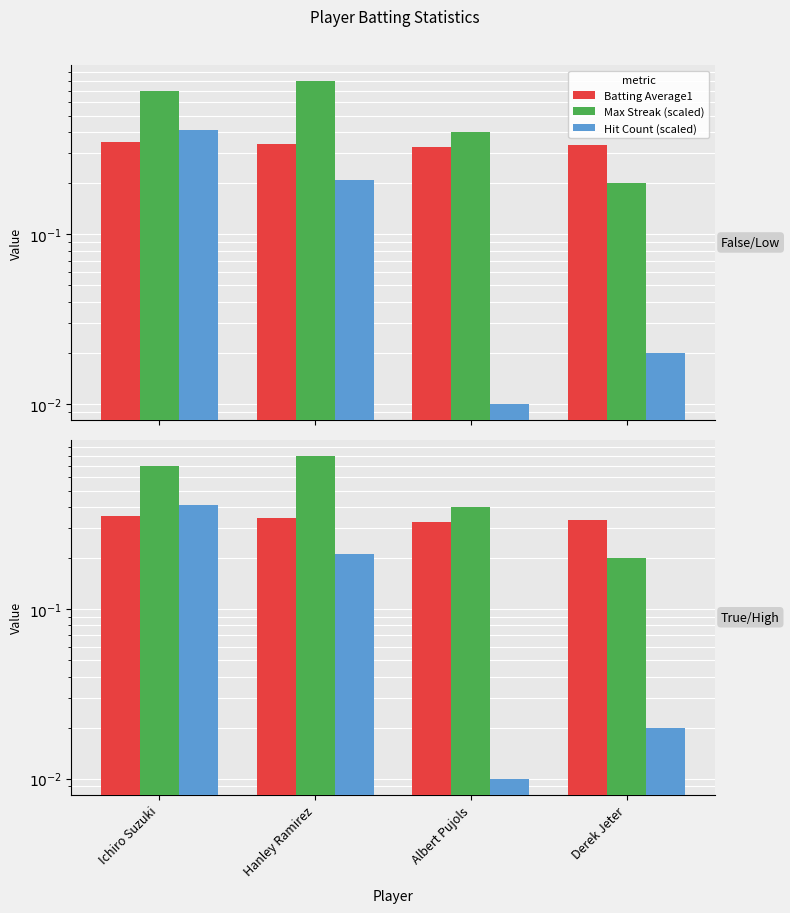

Which series changed the most between Albert Pujols and Derek Jeter?

Max Streak (scaled)